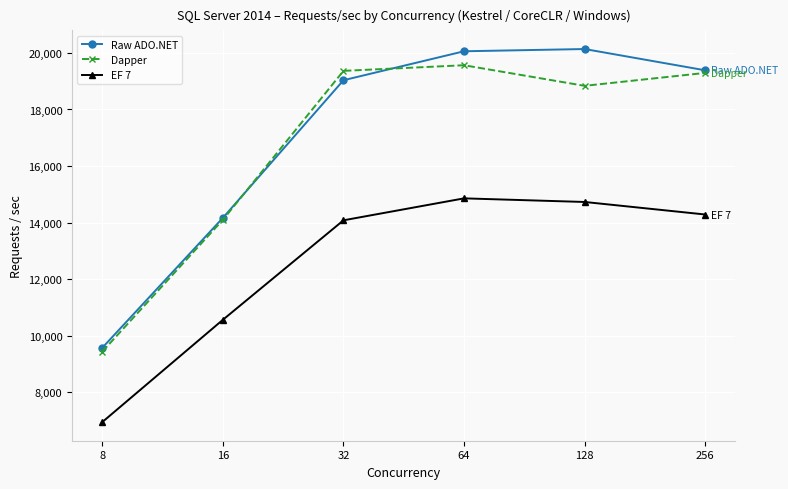

True or false: EF 7 and Raw ADO.NET cross at least once.

False